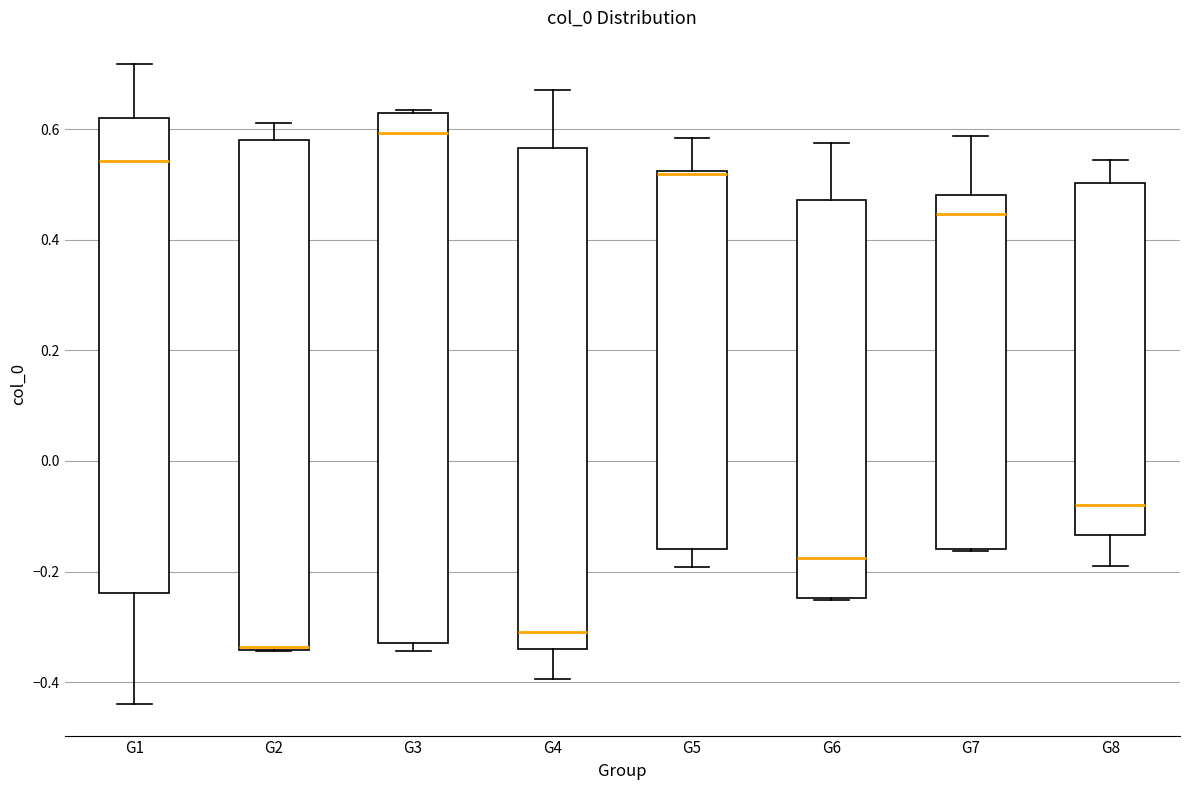

Where does the upper whisker of the box for G6 end on the y-axis? The values are not printed on the chart, so give them approximately, as read against the axis.

0.58